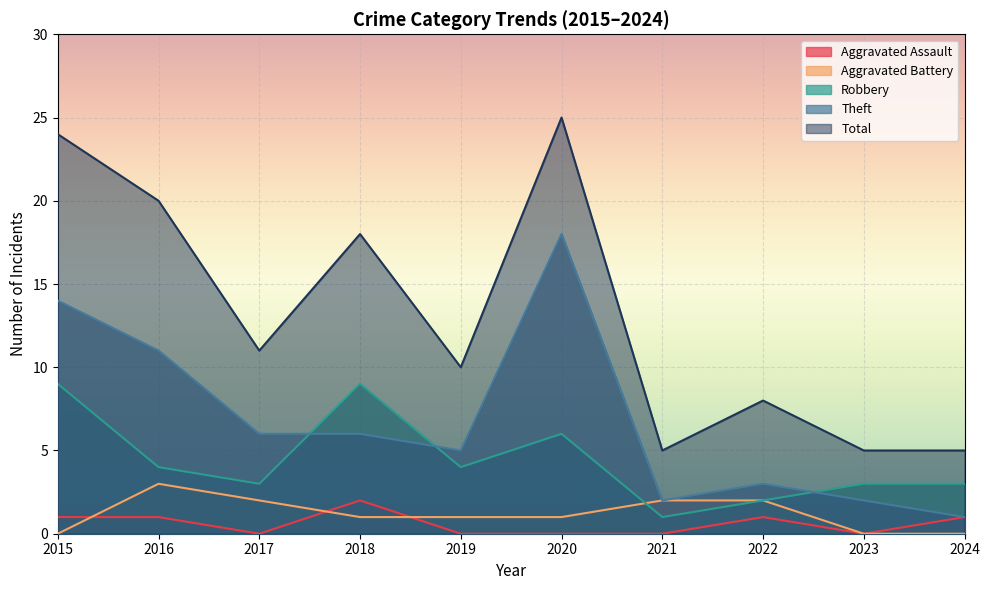

Which series has the largest range (max minus min)?

Total